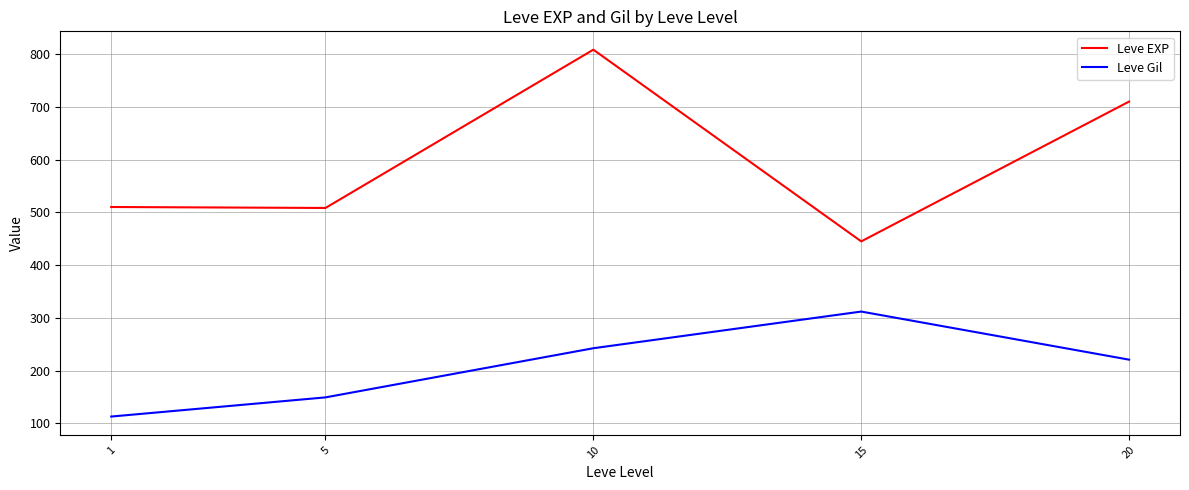

In Leve EXP, how many points are lower than both neighbors (excluding endpoints)?

2